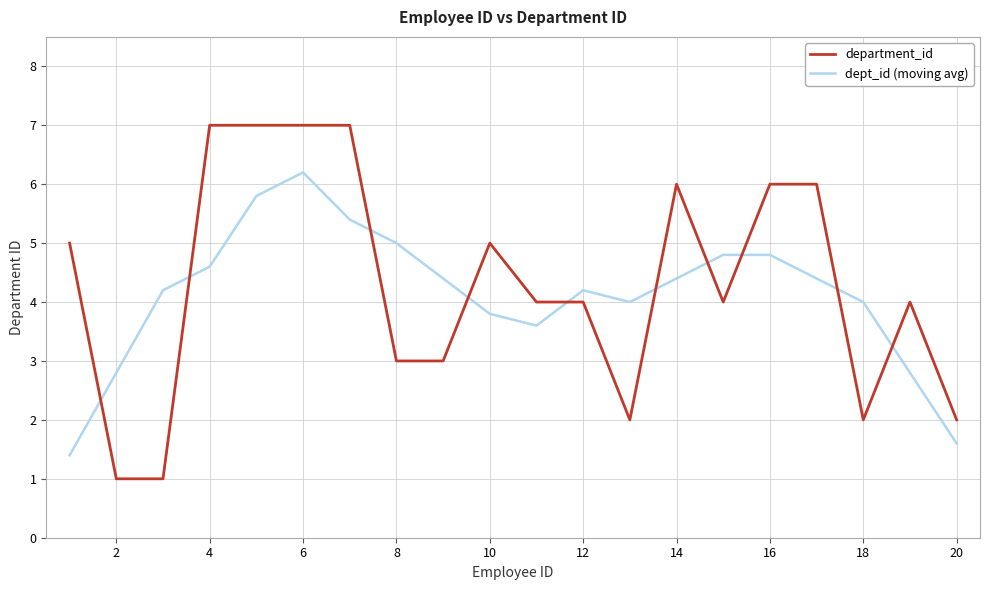

List the series in order of their peak value, highest first.

department_id, dept_id (moving avg)